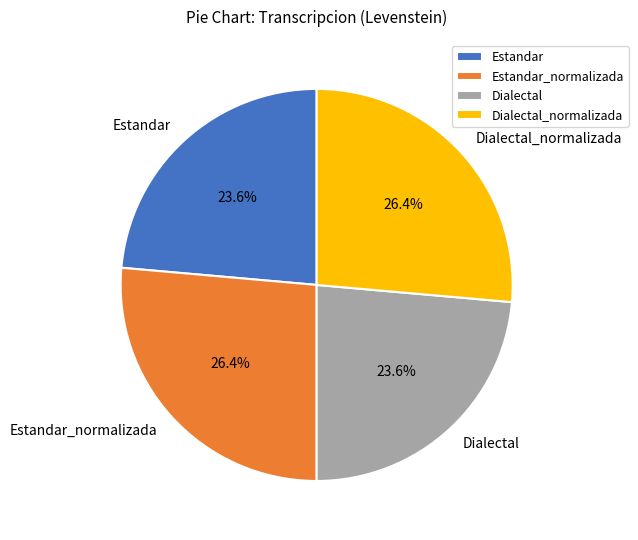

Is the sum of Estandar_normalizada and Dialectal_normalizada greater than half?

Yes